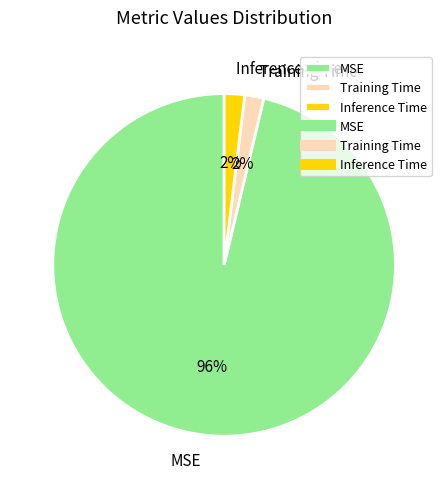

To the nearest percent, what is the average slice percentage?

33%